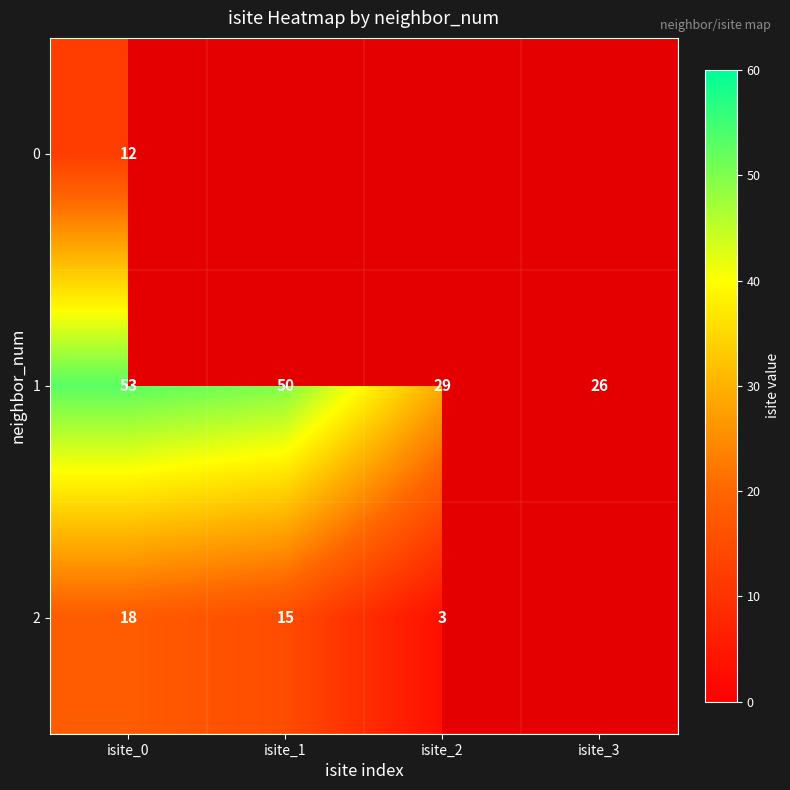

Count the number of categories in the chart.

4